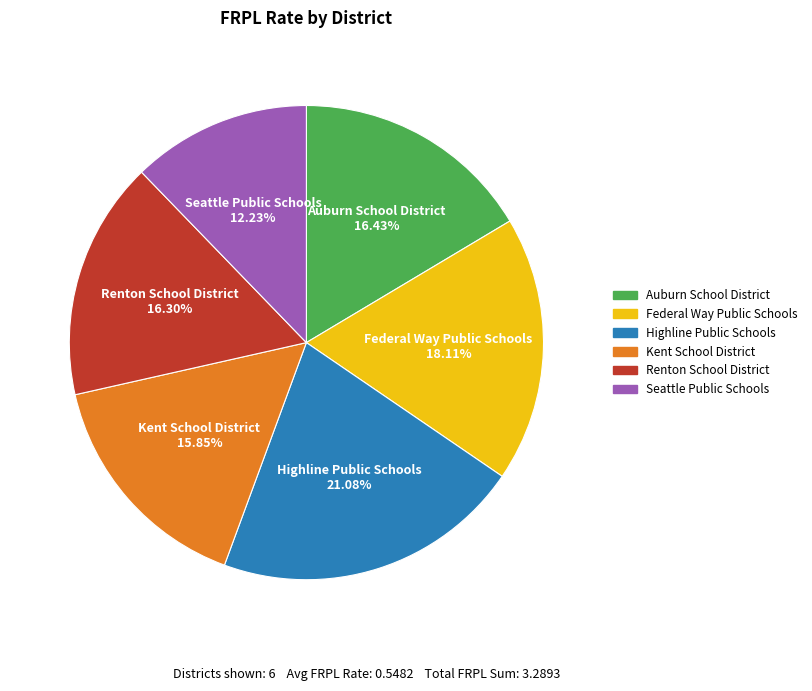

What percentage is the Renton School District slice, to the nearest percent?

16%